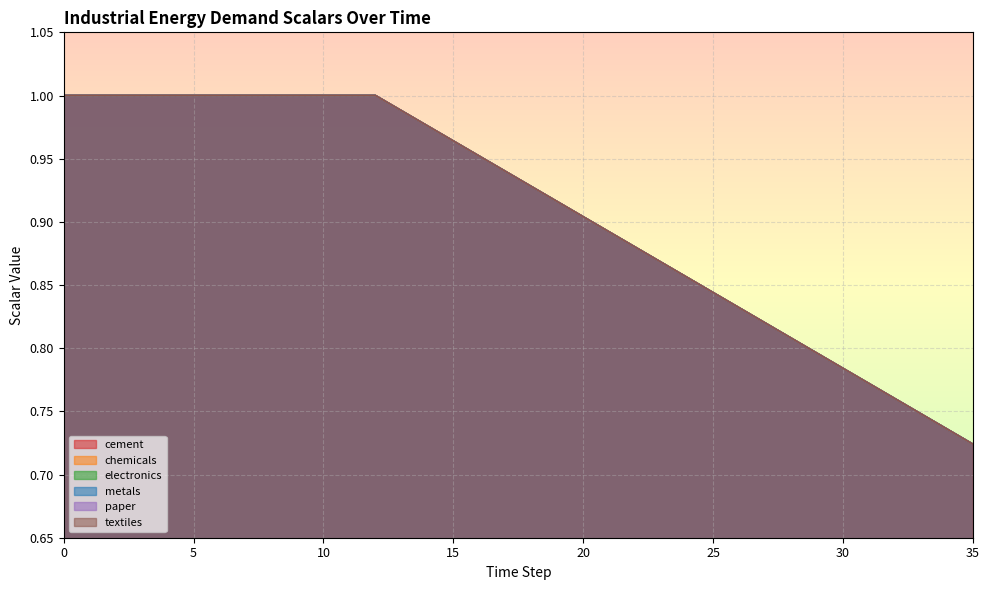

Reading left to right, what are all the values shown in this chart?

cement: 1.0	1.0	1.0	1.0	1.0	1.0	1.0	1.0	1.0	1.0	1.0	1.0	1.0	1.0	1.0	1.0	1.0	0.9	0.9	0.9	0.9	0.9	0.9	0.9	0.9	0.8	0.8	0.8	0.8	0.8	0.8	0.8	0.8	0.7	0.7	0.7
chemicals: 1.0	1.0	1.0	1.0	1.0	1.0	1.0	1.0	1.0	1.0	1.0	1.0	1.0	1.0	1.0	1.0	1.0	0.9	0.9	0.9	0.9	0.9	0.9	0.9	0.9	0.8	0.8	0.8	0.8	0.8	0.8	0.8	0.8	0.7	0.7	0.7
electronics: 1.0	1.0	1.0	1.0	1.0	1.0	1.0	1.0	1.0	1.0	1.0	1.0	1.0	1.0	1.0	1.0	1.0	0.9	0.9	0.9	0.9	0.9	0.9	0.9	0.9	0.8	0.8	0.8	0.8	0.8	0.8	0.8	0.8	0.7	0.7	0.7
metals: 1.0	1.0	1.0	1.0	1.0	1.0	1.0	1.0	1.0	1.0	1.0	1.0	1.0	1.0	1.0	1.0	1.0	0.9	0.9	0.9	0.9	0.9	0.9	0.9	0.9	0.8	0.8	0.8	0.8	0.8	0.8	0.8	0.8	0.7	0.7	0.7
paper: 1.0	1.0	1.0	1.0	1.0	1.0	1.0	1.0	1.0	1.0	1.0	1.0	1.0	1.0	1.0	1.0	1.0	0.9	0.9	0.9	0.9	0.9	0.9	0.9	0.9	0.8	0.8	0.8	0.8	0.8	0.8	0.8	0.8	0.7	0.7	0.7
textiles: 1.0	1.0	1.0	1.0	1.0	1.0	1.0	1.0	1.0	1.0	1.0	1.0	1.0	1.0	1.0	1.0	1.0	0.9	0.9	0.9	0.9	0.9	0.9	0.9	0.9	0.8	0.8	0.8	0.8	0.8	0.8	0.8	0.8	0.7	0.7	0.7